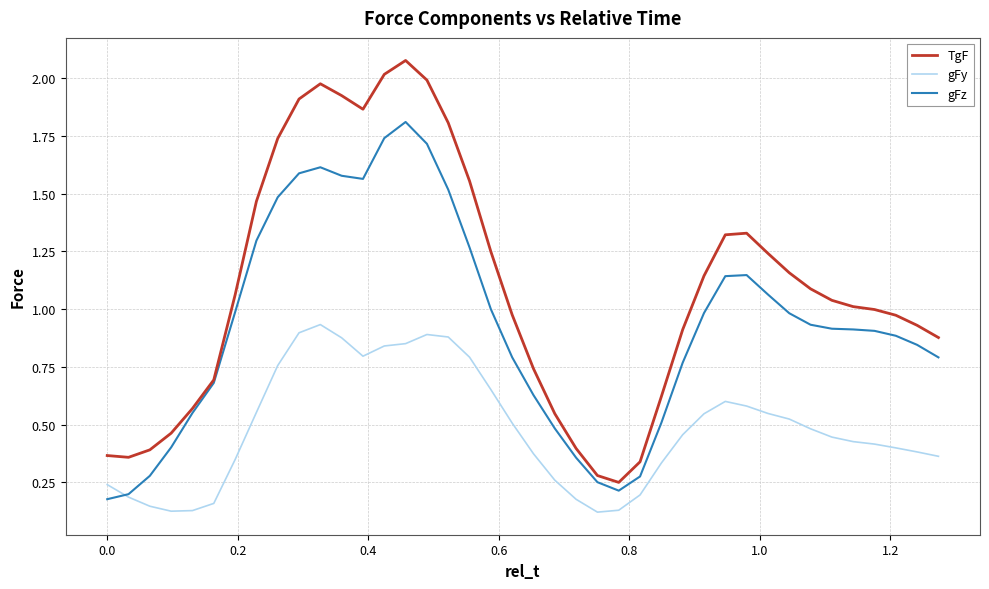

Which series has the largest range (max minus min)?

TgF